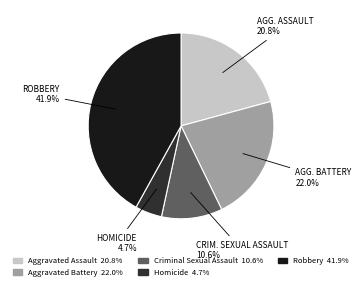

To the nearest percent, what portion does Criminal Sexual Assault represent?

11%